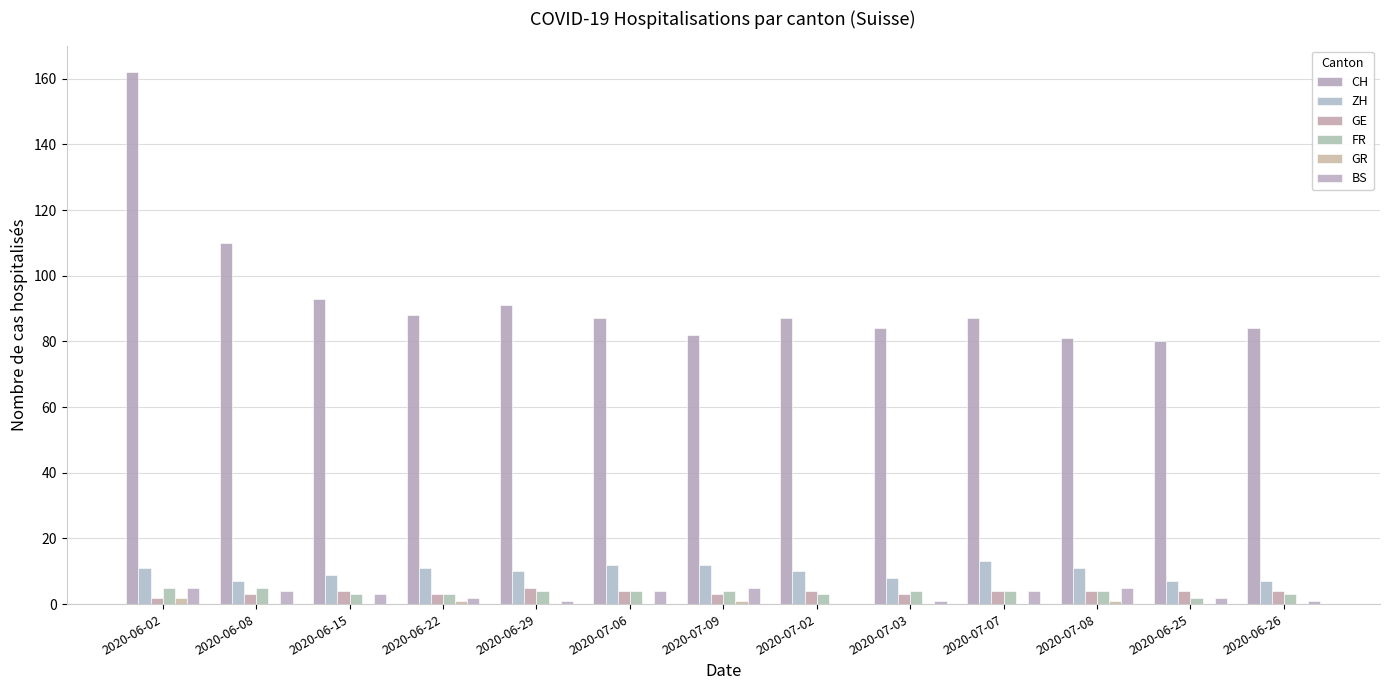

Does the chart contain stacked bars?

No